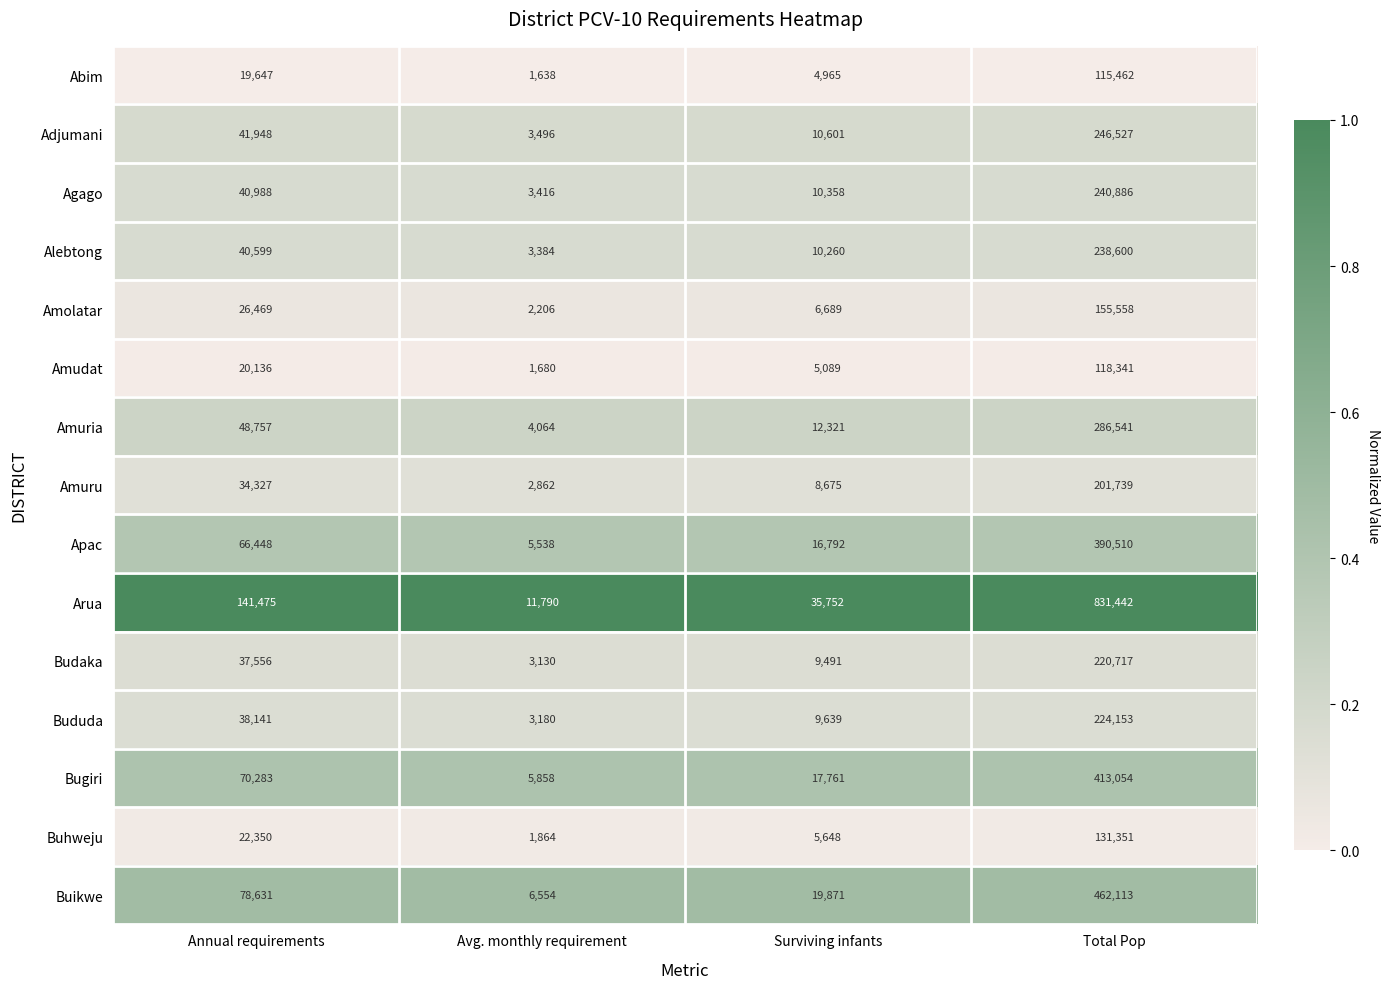

What is the minimum value shown in the chart?

1638